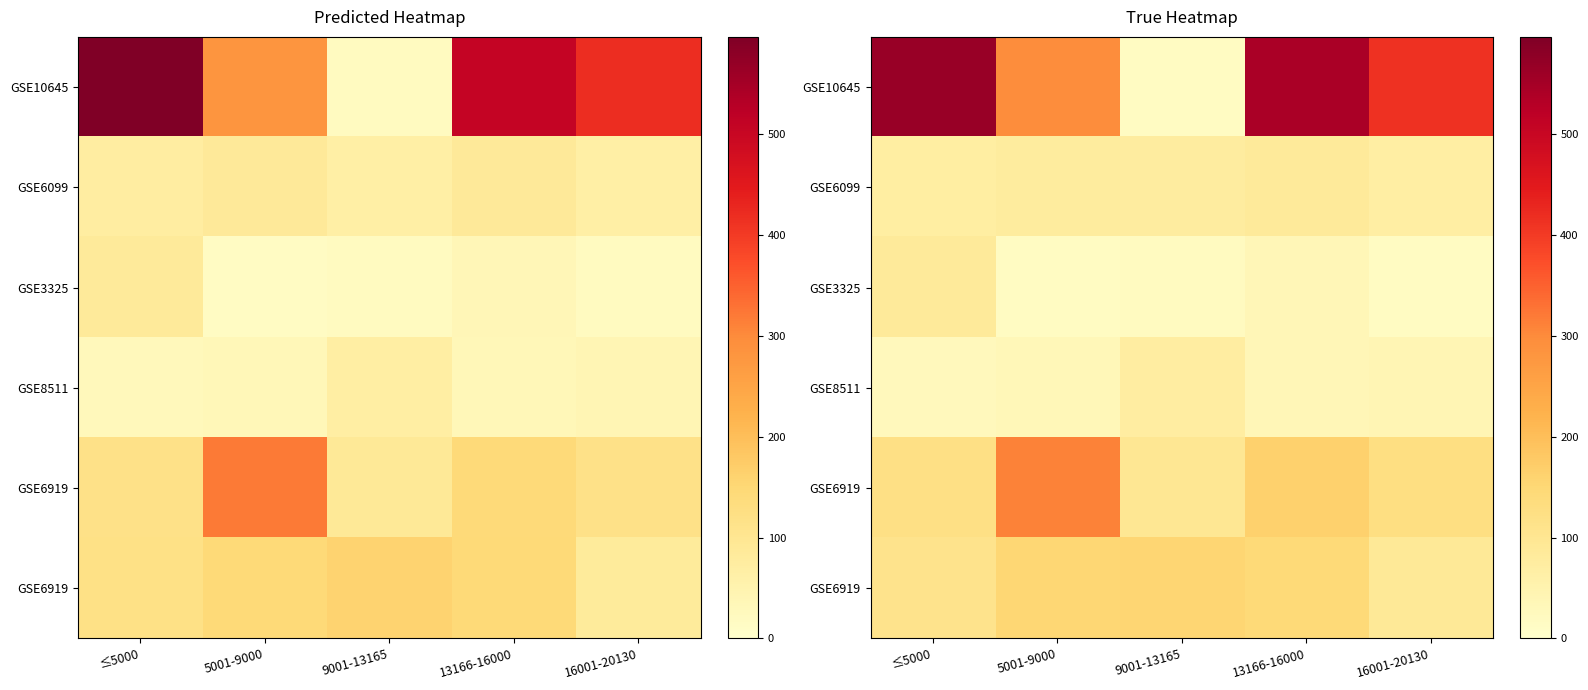

At which category is the sum across all series the highest?

13166-16000